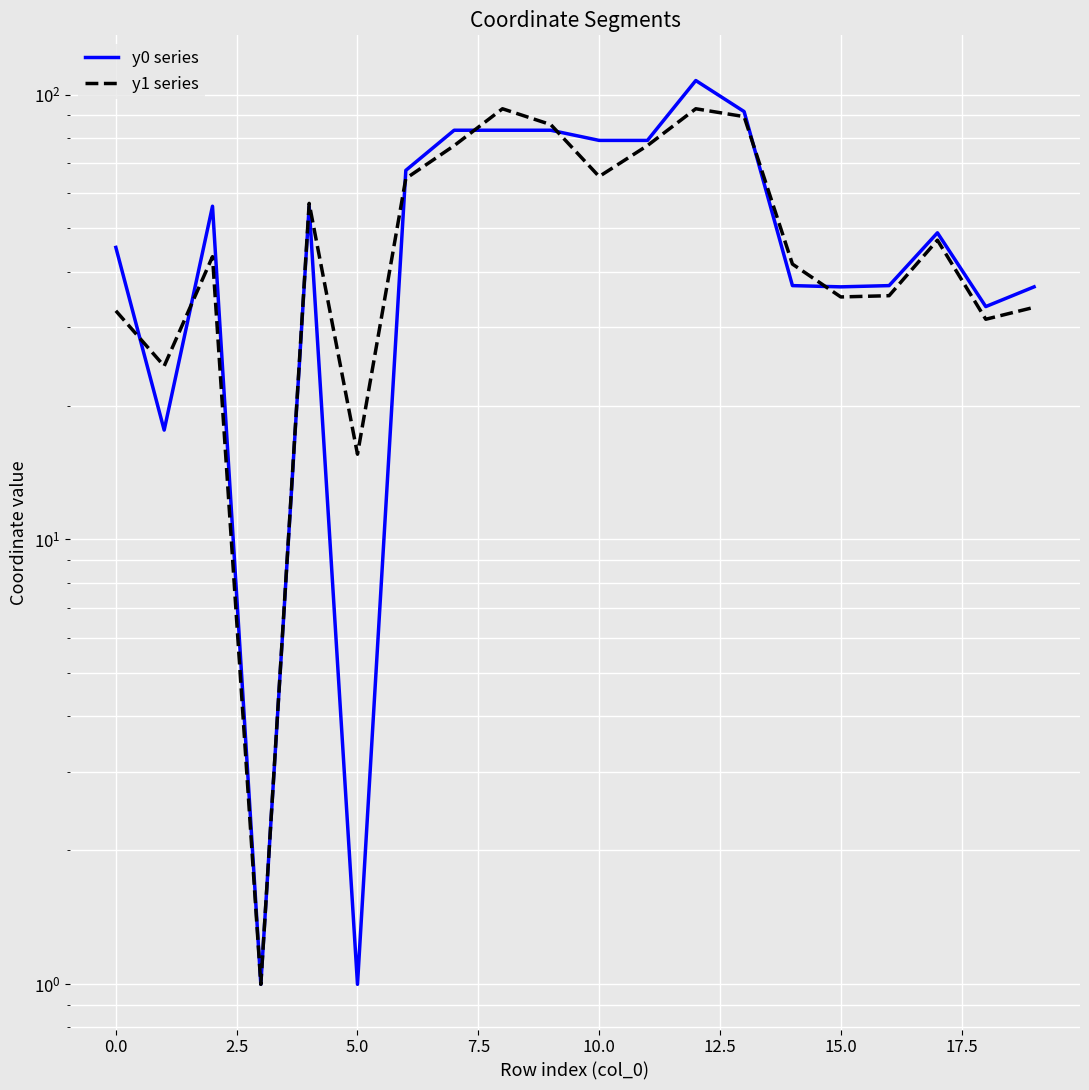

How many interior local peaks does the y0 series series have?

4